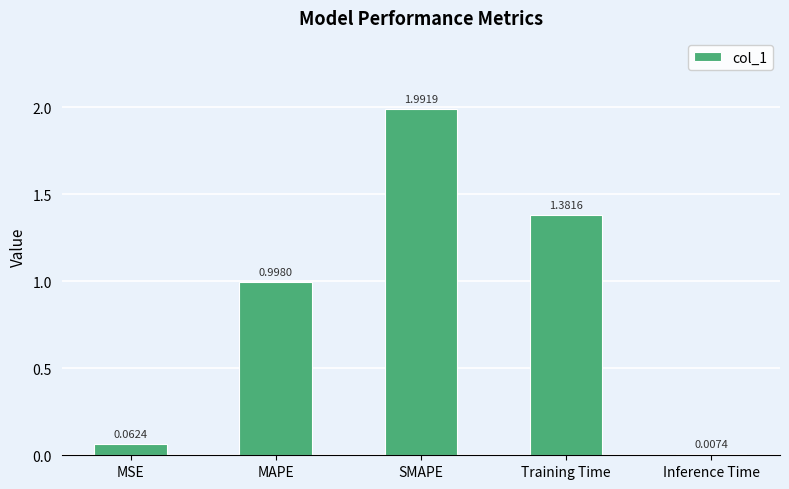

What is the maximum value shown in the chart?

2.0